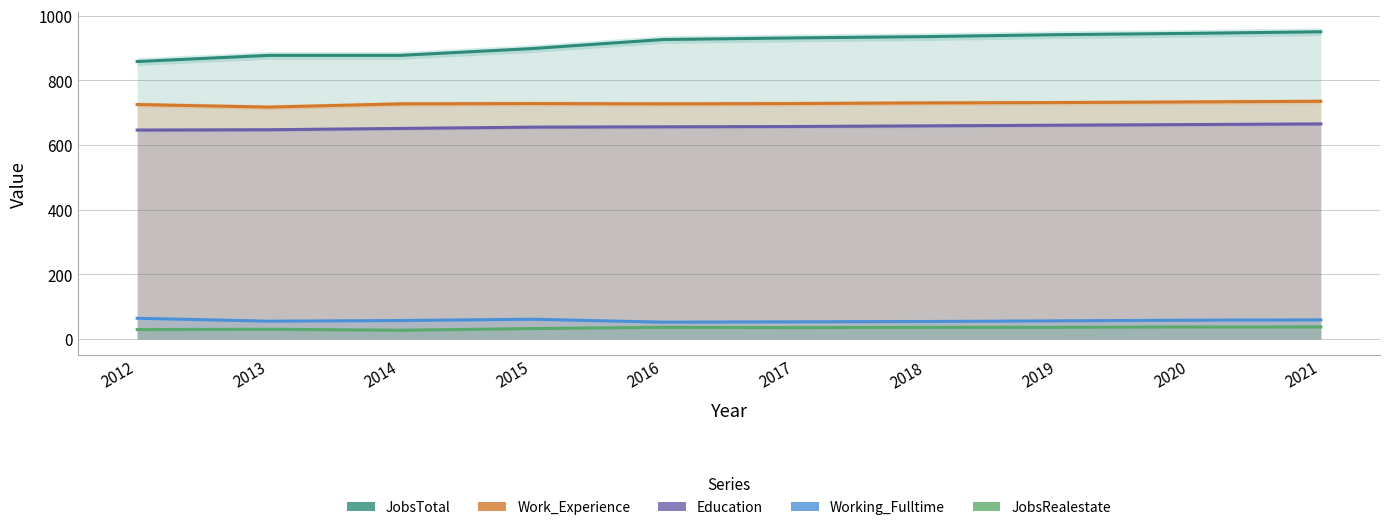

Is the value of Education at 2015 greater than the value of JobsTotal at 2018?

No